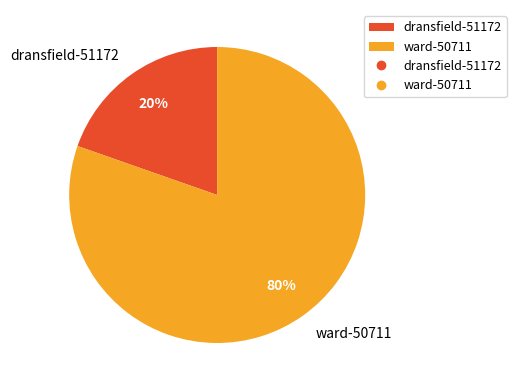

Rank the categories by value from lowest to highest.

dransfield-51172, ward-50711